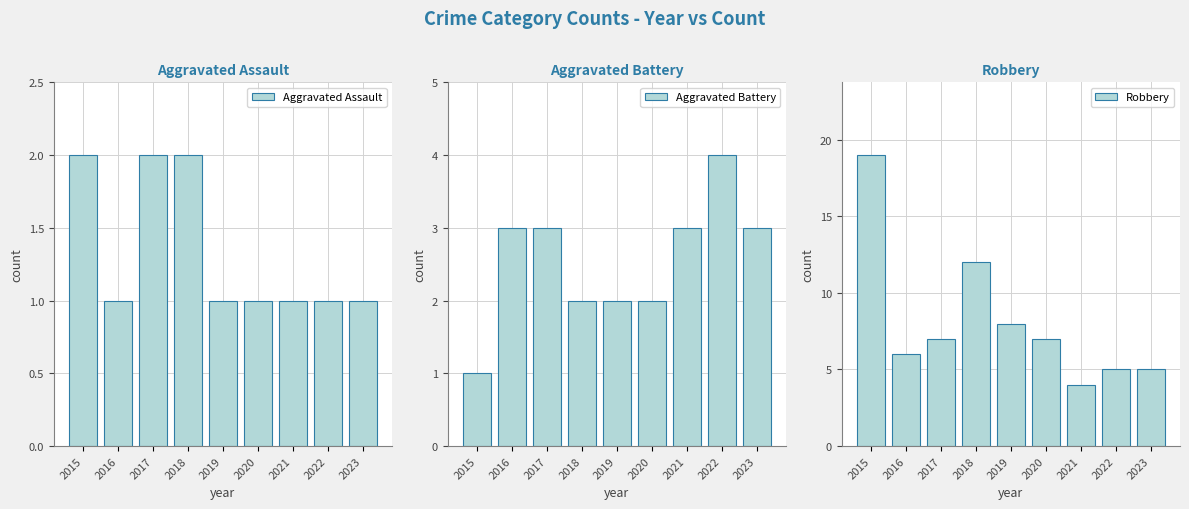

At which category is the sum across all series the highest?

2015